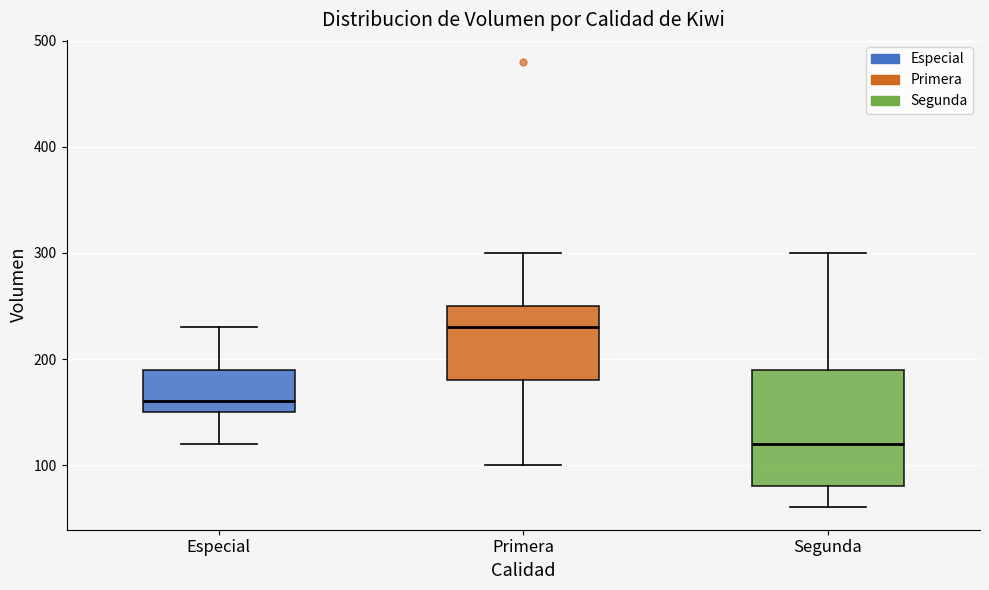

Which box has the highest median line?

Primera